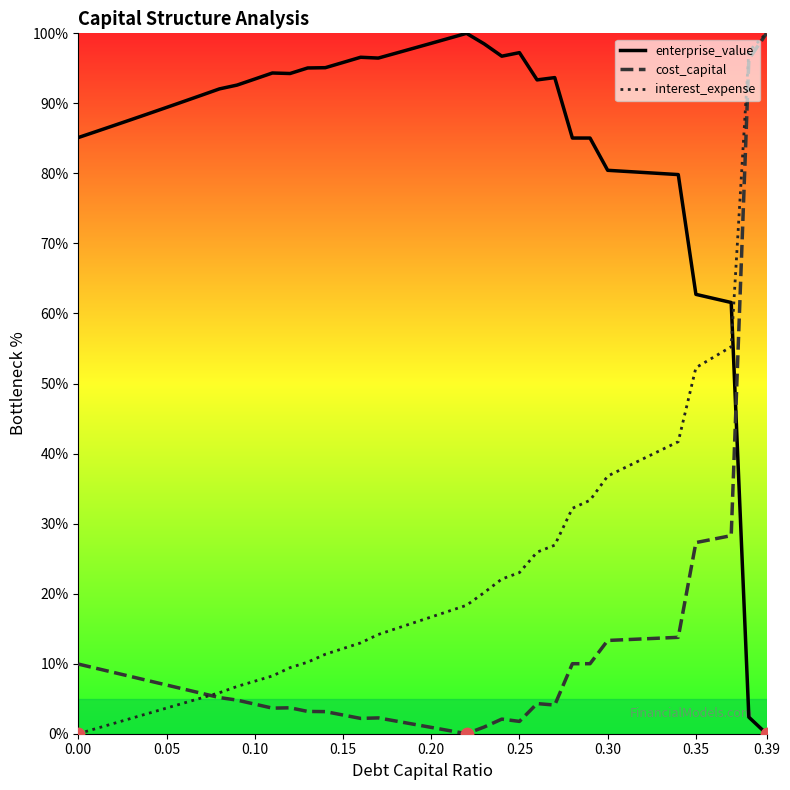

After their last crossing, which series has the higher values: enterprise_value or cost_capital?

cost_capital